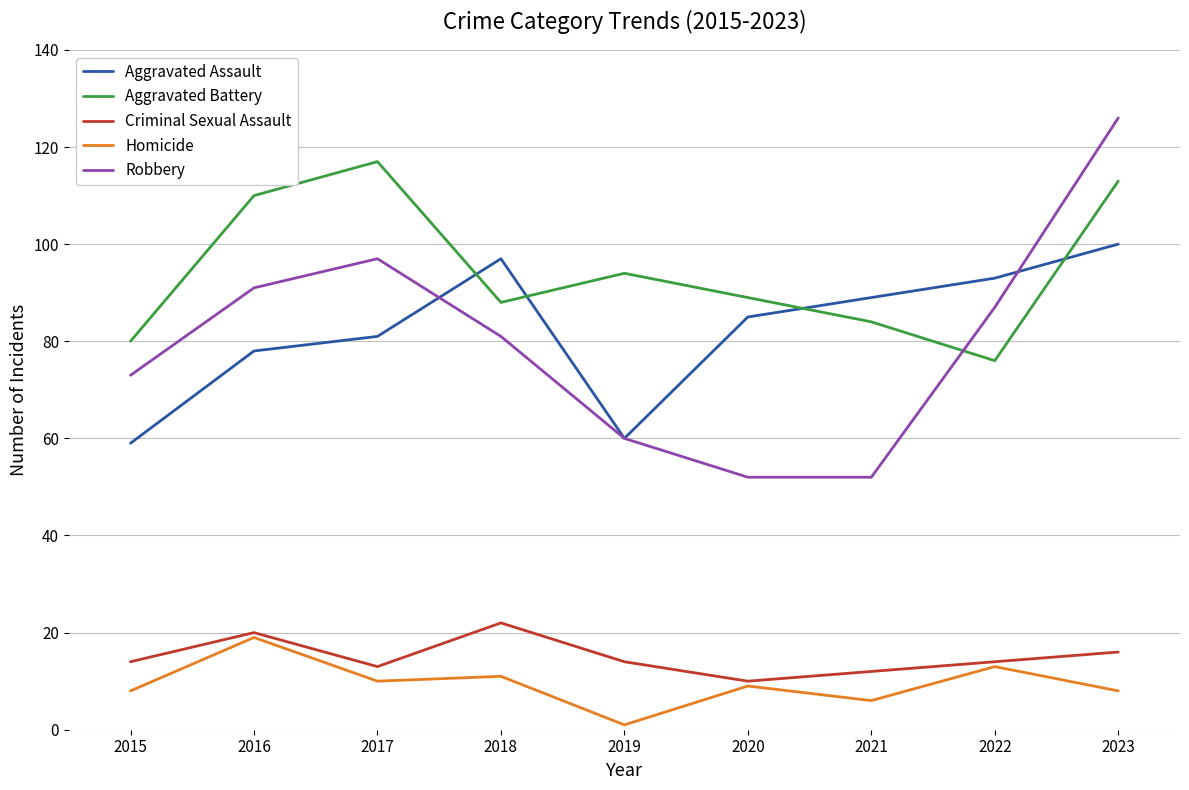

What are all the series names shown in the legend?

Aggravated Assault, Aggravated Battery, Criminal Sexual Assault, Homicide, Robbery